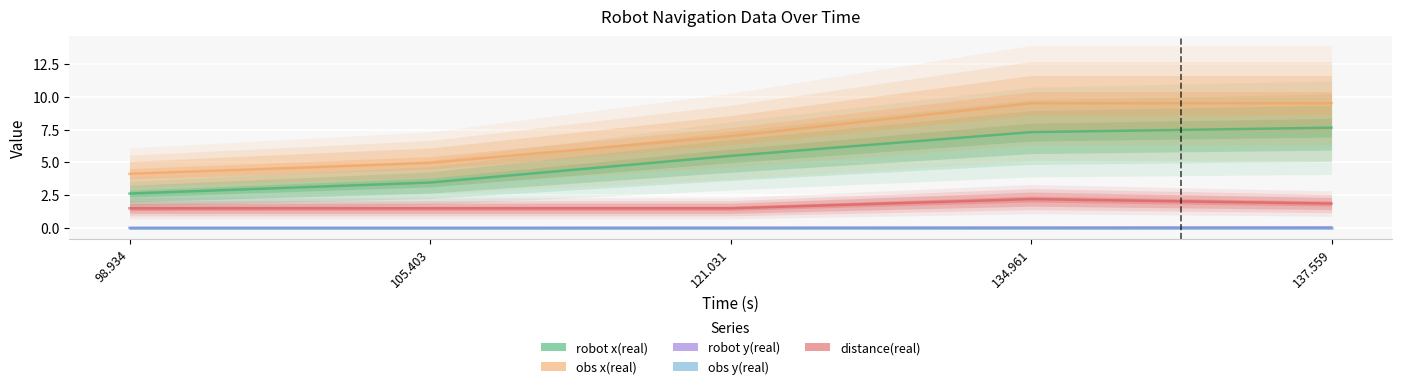

What position from the left is 137.559?

5